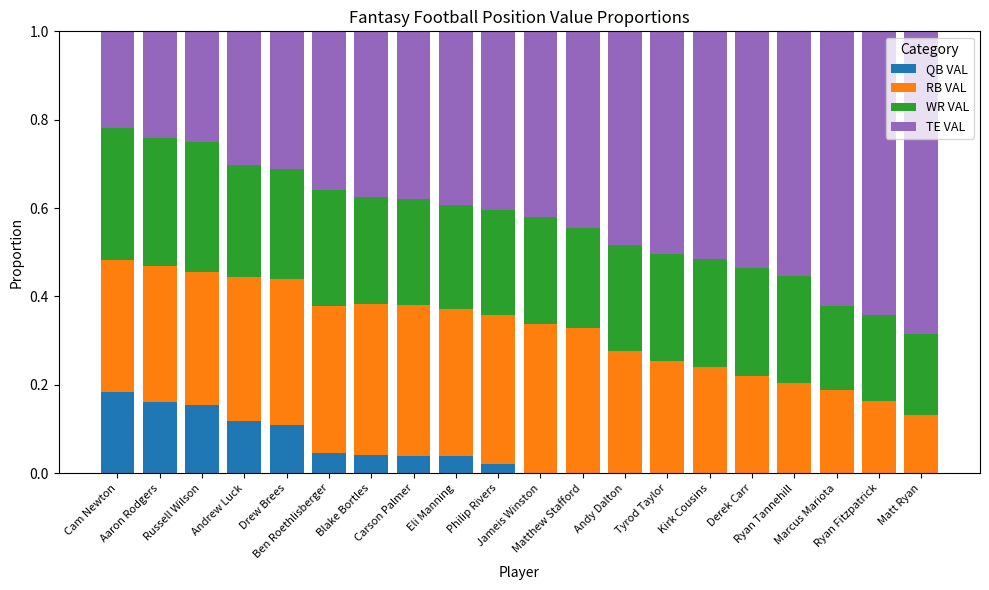

What is the label of the 17th bar from the left?

Ryan Tannehill